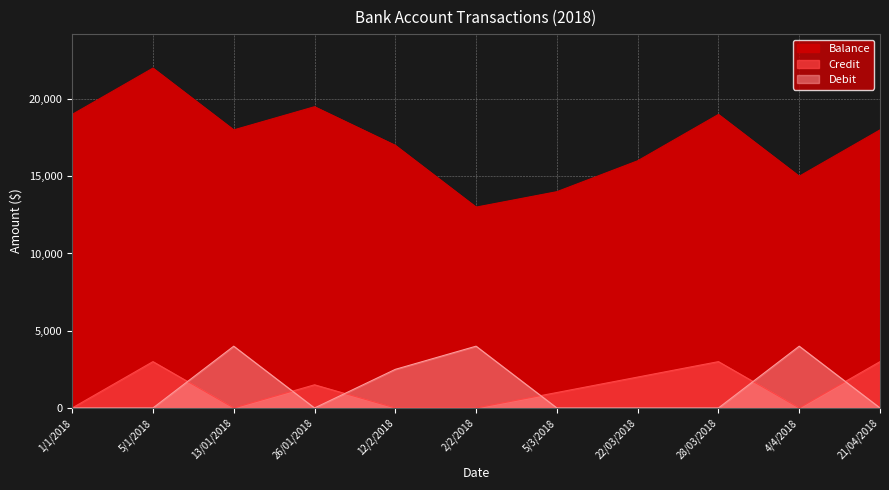

What are all the series names shown in the legend?

Balance, Credit, Debit